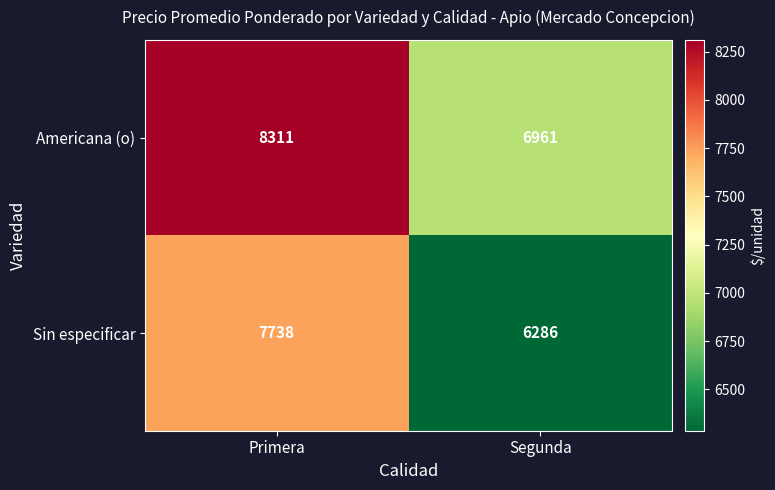

What is the approximate value of Sin especificar at Segunda, to the nearest 50?

6300